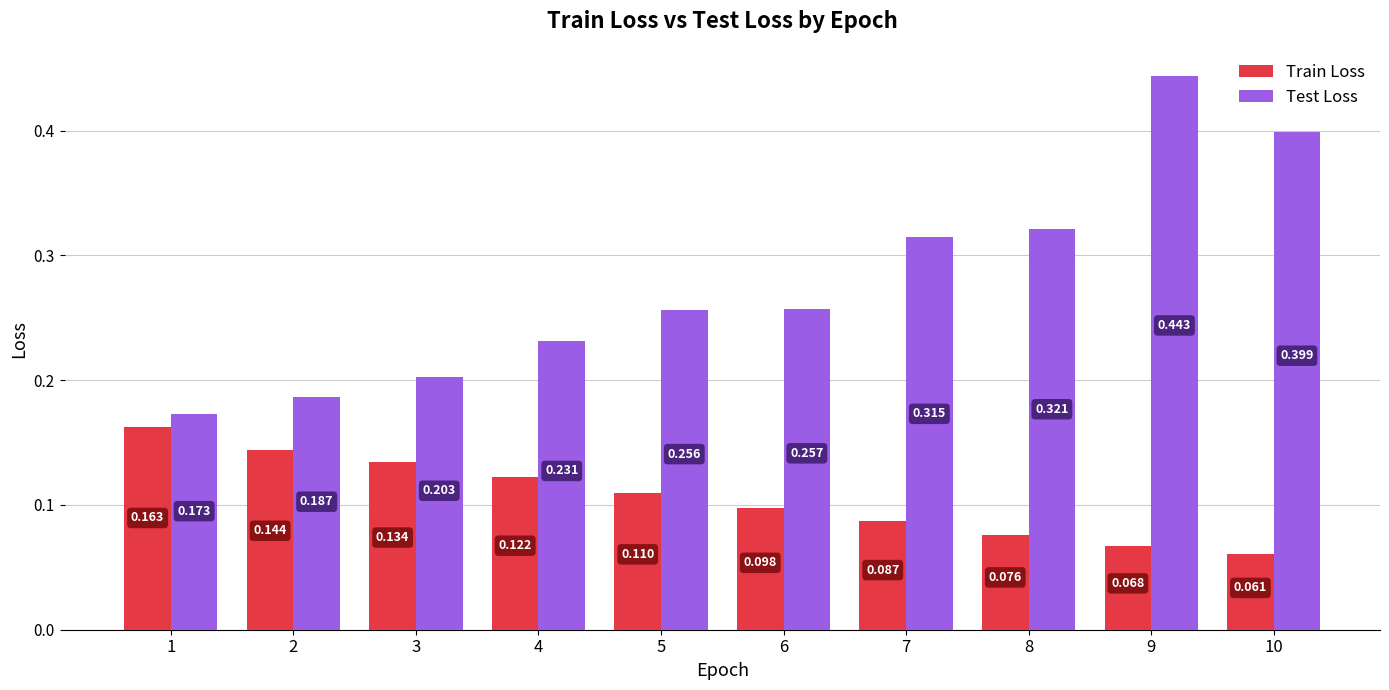

At 2, list the series in order from largest to smallest.

Test Loss, Train Loss